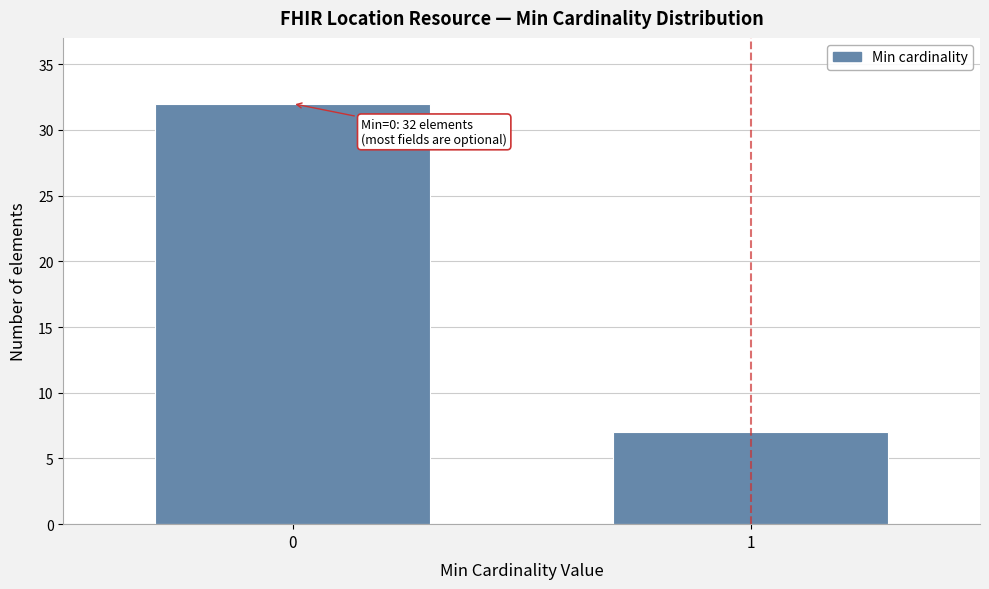

Reading left to right, transcribe all the data shown in this chart.

0=32	1=7